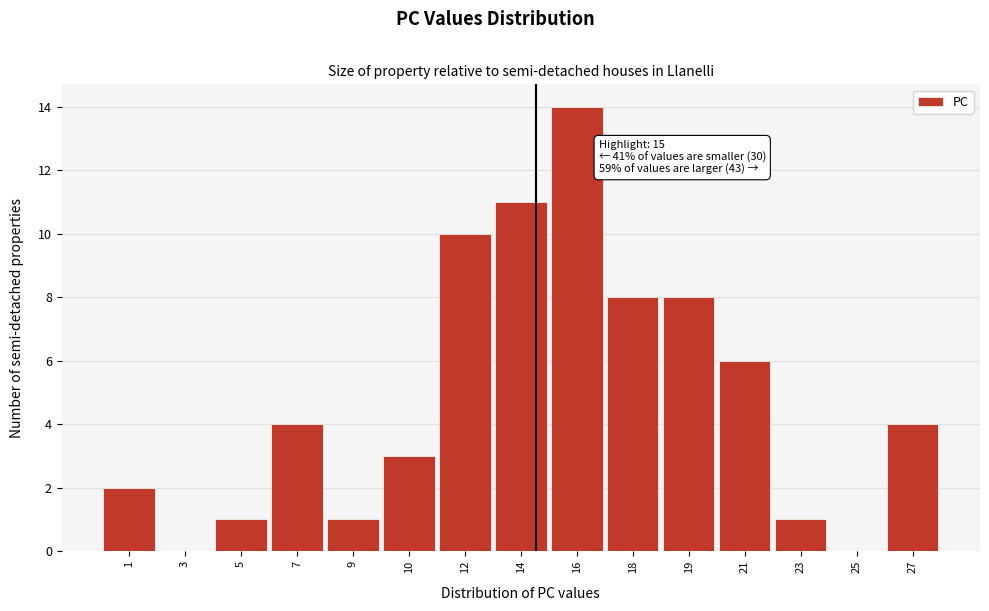

Reading left to right, what are all the values shown in this chart?

1=2	3=0	5=1	7=4	9=1	10=3	12=10	14=11	16=14	18=8	19=8	21=6	23=1	25=0	27=4